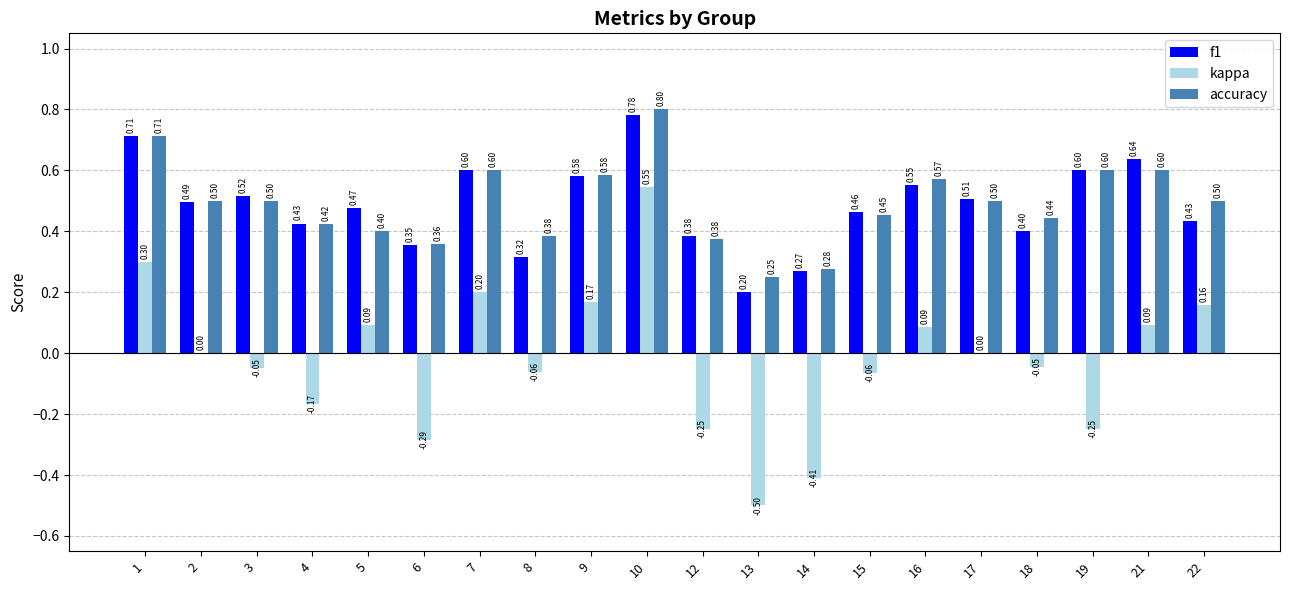

The f1 series shows 0.5 at 3. True or false?

True